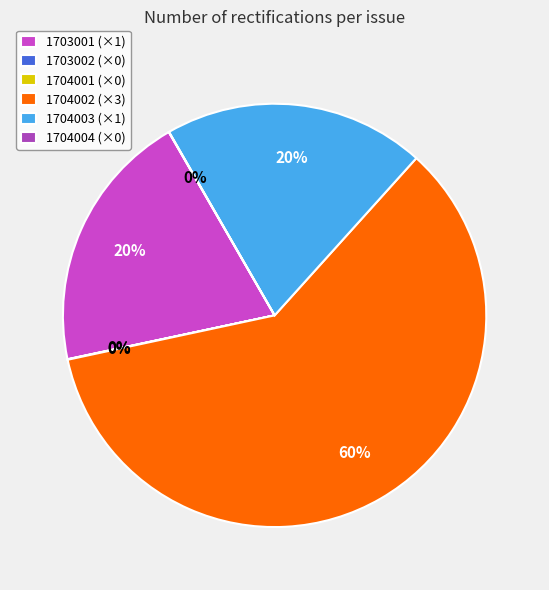

To the nearest percent, what is the difference between the largest and smallest slice percentages?

60%